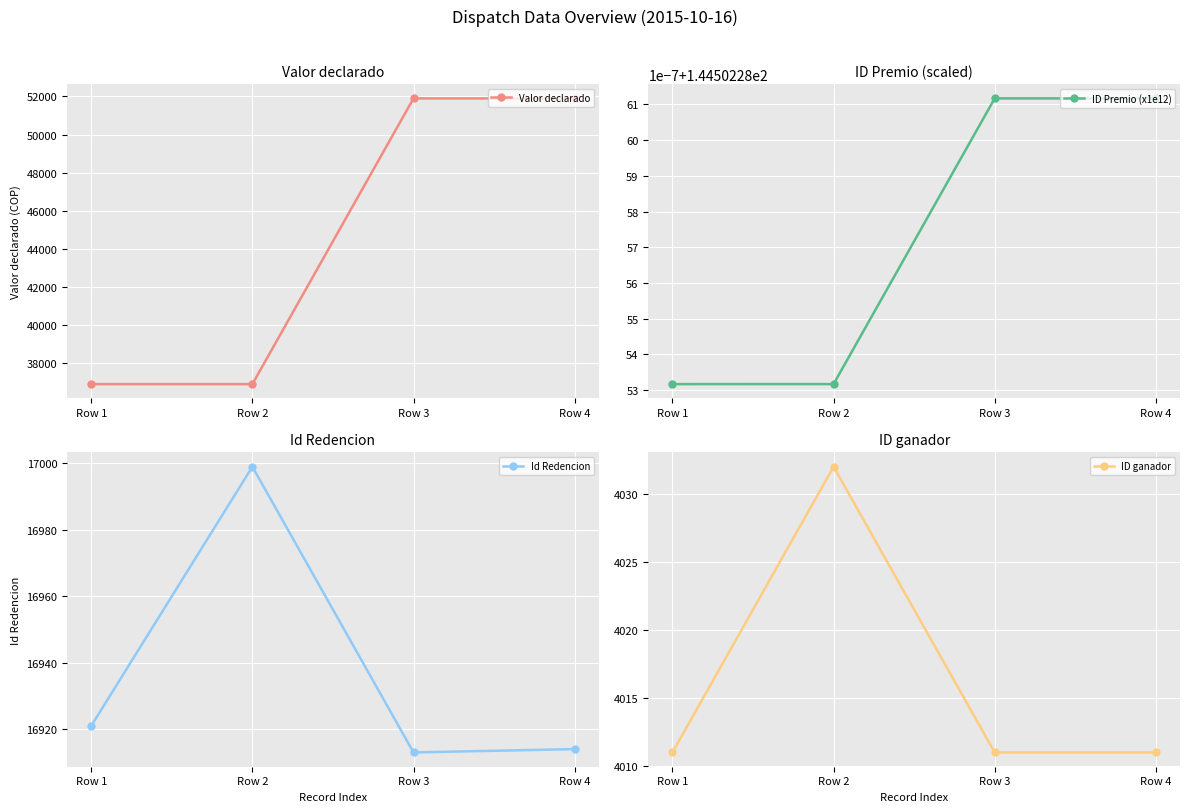

What is the sum of all ID Premio (x1e12) values?

578.0